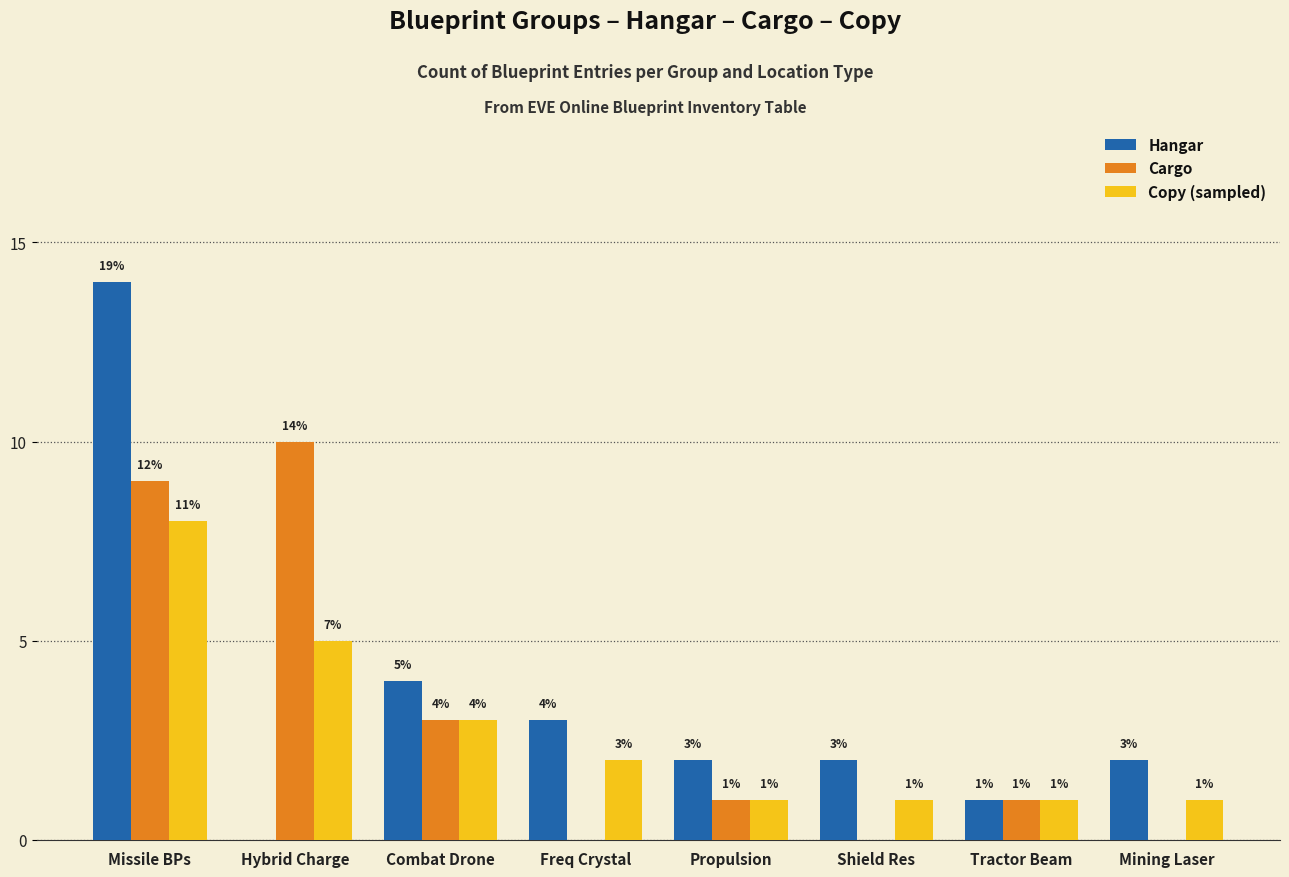

Which series has the largest range (max minus min)?

Hangar